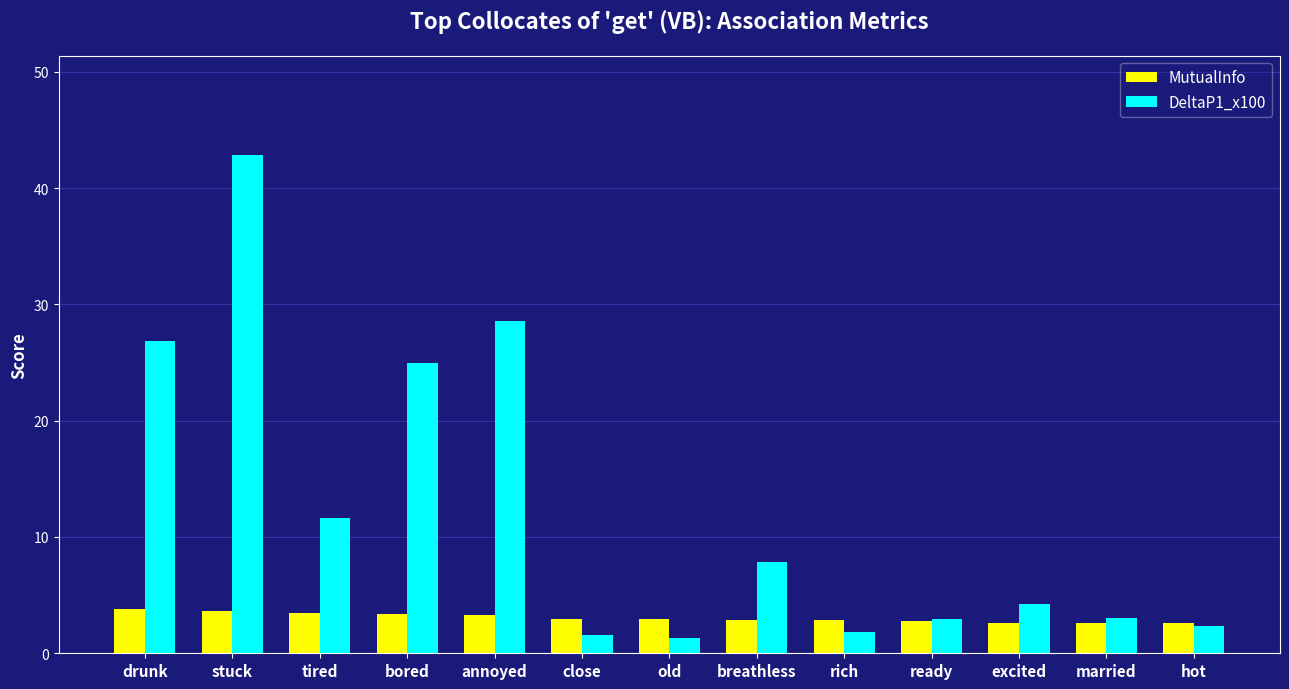

Rank the series at breathless from highest to lowest value.

DeltaP1_x100, MutualInfo